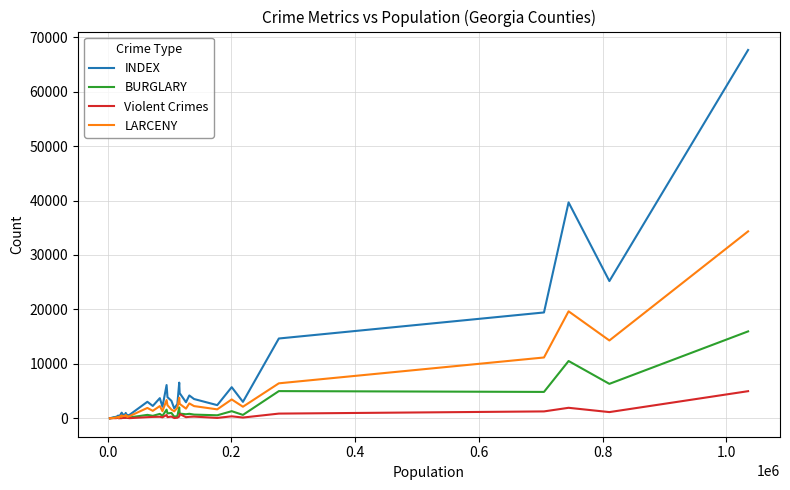

What is the maximum value shown in the chart?

67655